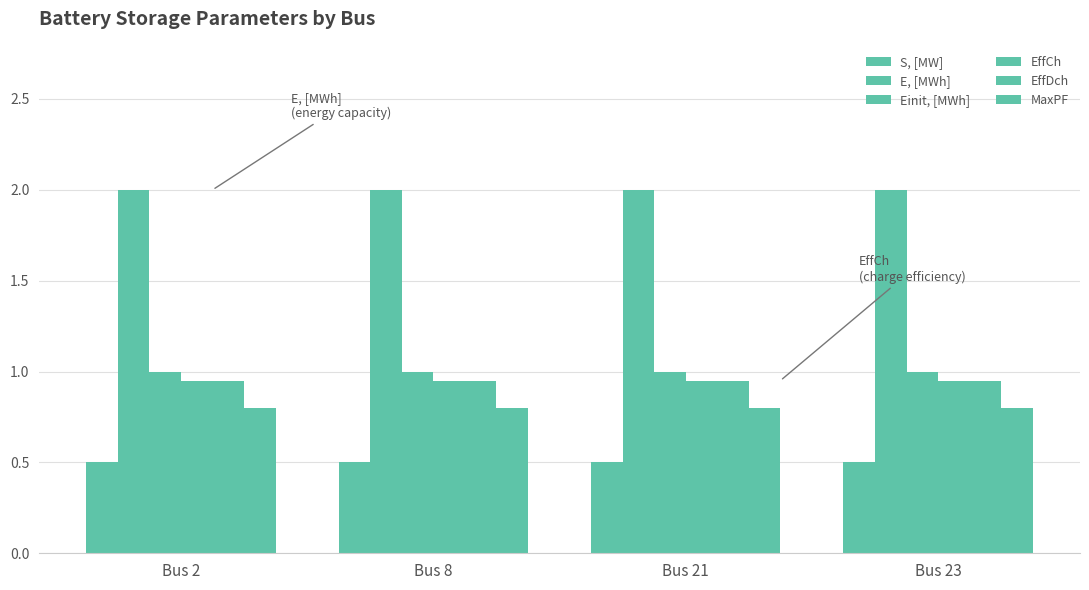

How many series are shown in this chart?

6